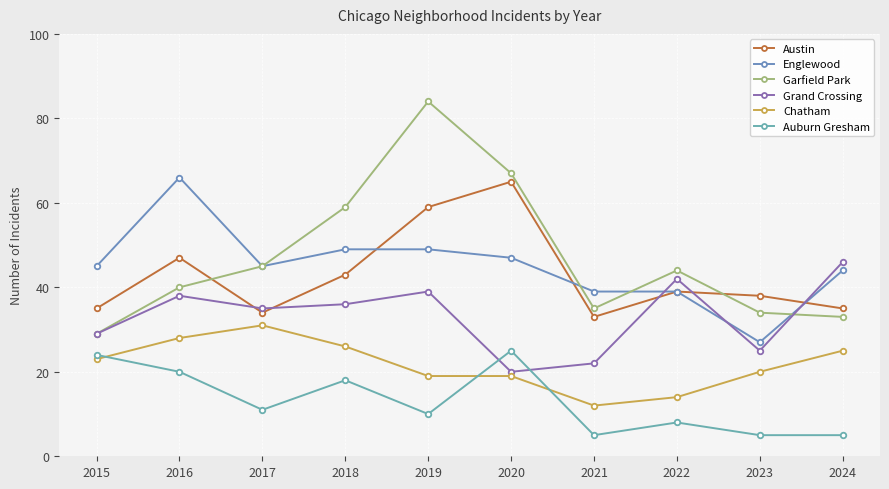

Between 2020 and 2023, which is larger?

2020